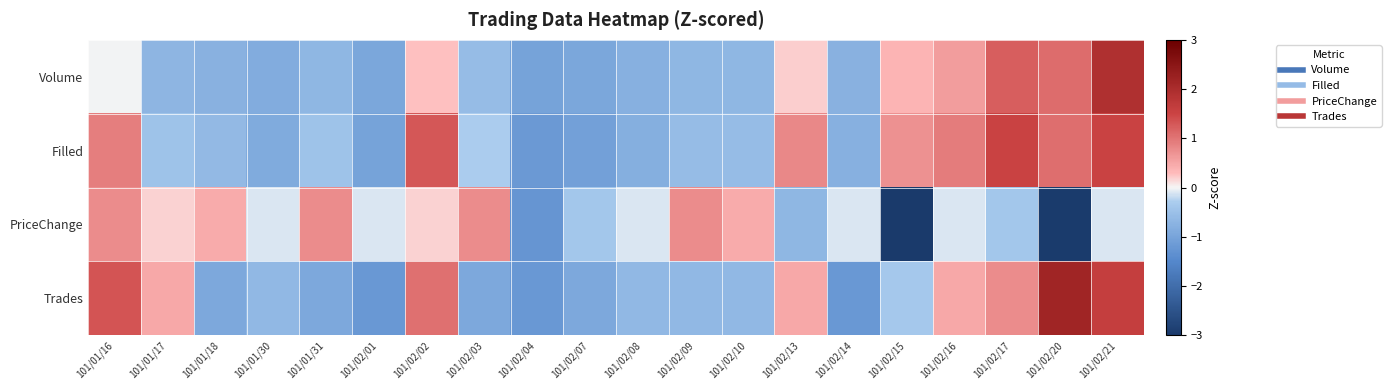

Reading left to right, what are all the values shown in this chart?

Volume: 101/01/16=-0.0	101/01/17=-0.7	101/01/18=-0.8	101/01/30=-0.9	101/01/31=-0.7	101/02/01=-0.9	101/02/02=0.3	101/02/03=-0.6	101/02/04=-1.0	101/02/07=-0.9	101/02/08=-0.8	101/02/09=-0.7	101/02/10=-0.7	101/02/13=0.2	101/02/14=-0.8	101/02/15=0.4	101/02/16=0.6	101/02/17=1.2	101/02/20=1.1	101/02/21=1.9
Filled: 101/01/16=0.9	101/01/17=-0.5	101/01/18=-0.6	101/01/30=-0.9	101/01/31=-0.5	101/02/01=-1.0	101/02/02=1.3	101/02/03=-0.3	101/02/04=-1.2	101/02/07=-1.1	101/02/08=-0.8	101/02/09=-0.6	101/02/10=-0.6	101/02/13=0.8	101/02/14=-0.8	101/02/15=0.7	101/02/16=0.9	101/02/17=1.5	101/02/20=1.1	101/02/21=1.5
PriceChange: 101/01/16=0.8	101/01/17=0.2	101/01/18=0.5	101/01/30=-0.1	101/01/31=0.8	101/02/01=-0.1	101/02/02=0.2	101/02/03=0.8	101/02/04=-1.3	101/02/07=-0.4	101/02/08=-0.1	101/02/09=0.8	101/02/10=0.5	101/02/13=-0.7	101/02/14=-0.1	101/02/15=-3.3	101/02/16=-0.1	101/02/17=-0.4	101/02/20=-3.0	101/02/21=-0.1
Trades: 101/01/16=1.3	101/01/17=0.5	101/01/18=-0.9	101/01/30=-0.6	101/01/31=-0.9	101/02/01=-1.2	101/02/02=1.0	101/02/03=-0.9	101/02/04=-1.2	101/02/07=-0.9	101/02/08=-0.6	101/02/09=-0.6	101/02/10=-0.6	101/02/13=0.5	101/02/14=-1.2	101/02/15=-0.4	101/02/16=0.5	101/02/17=0.8	101/02/20=2.2	101/02/21=1.6